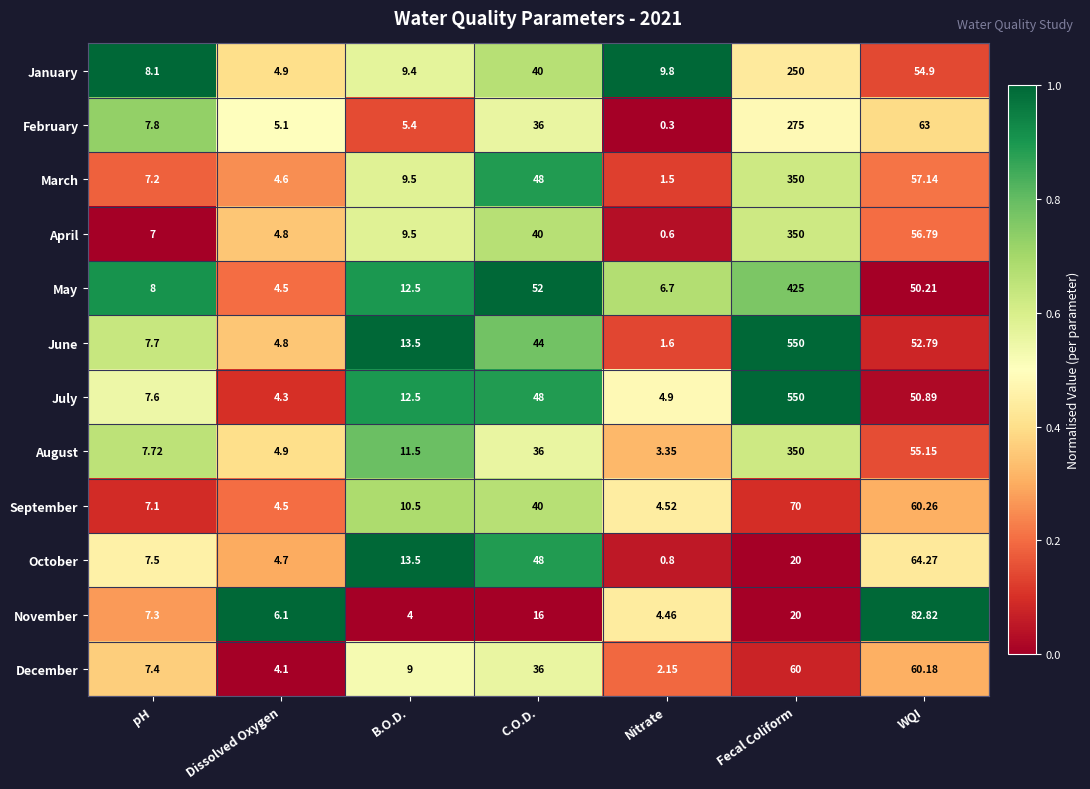

Which label corresponds to the smallest value in the chart?

Nitrate